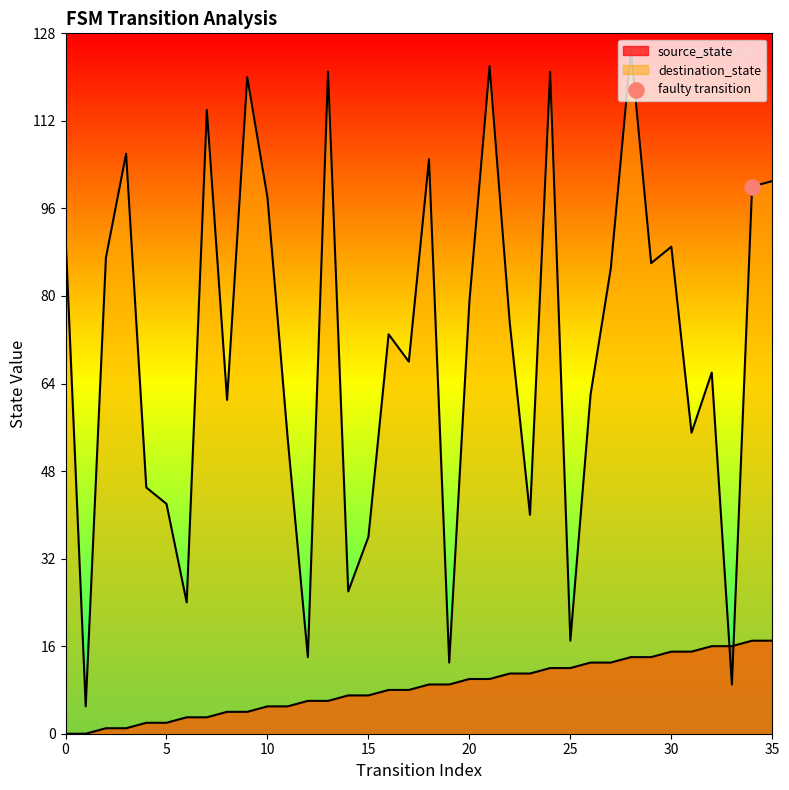

At which category is the sum across all series the highest?

28